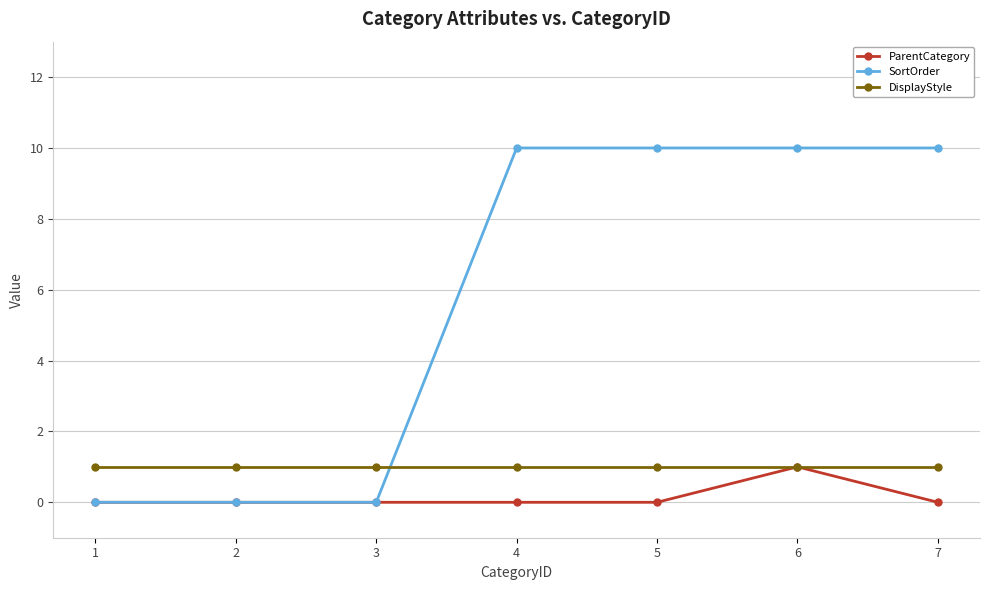

At how many categories does at least one series exceed 0?

7